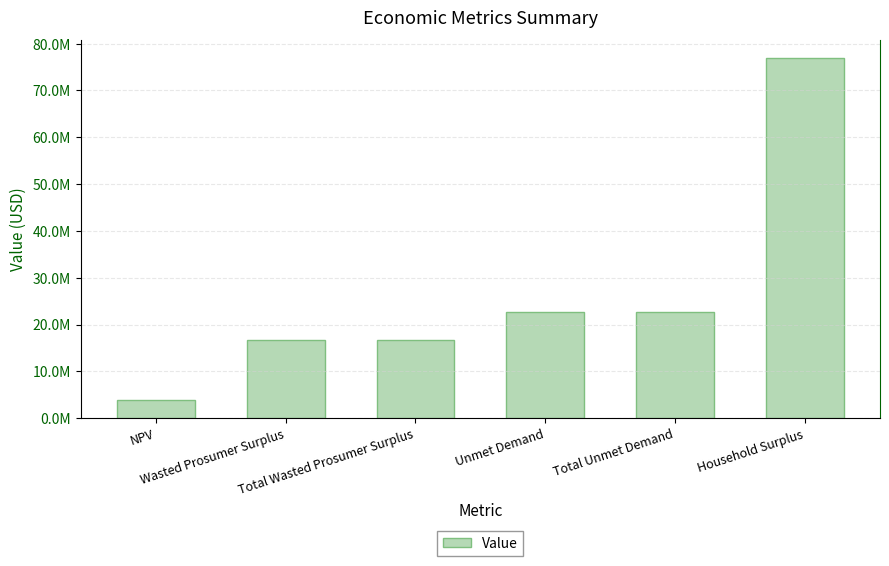

Reading left to right, list all the values displayed in this chart.

3895917.9	16703306.8	16703306.8	22771033.5	22771033.5	76890214.7